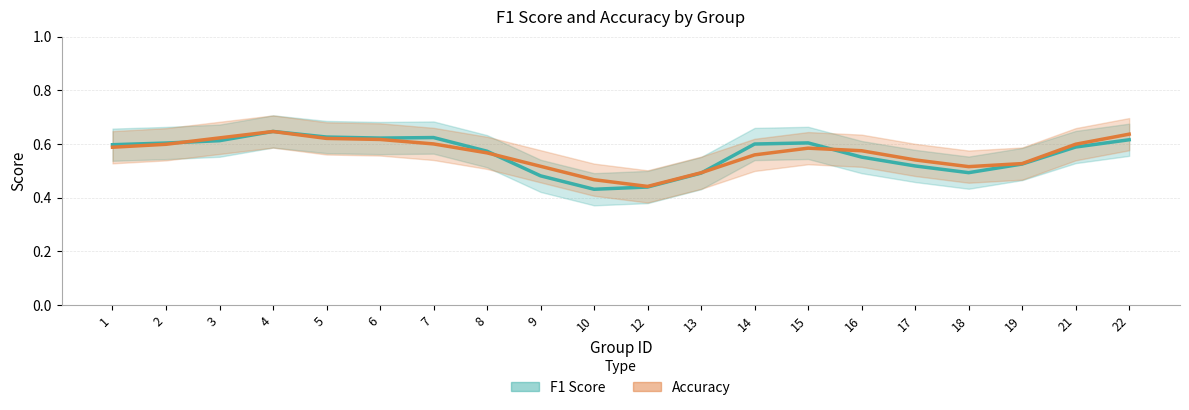

Where do F1 Score and Accuracy first cross each other?

2 and 3